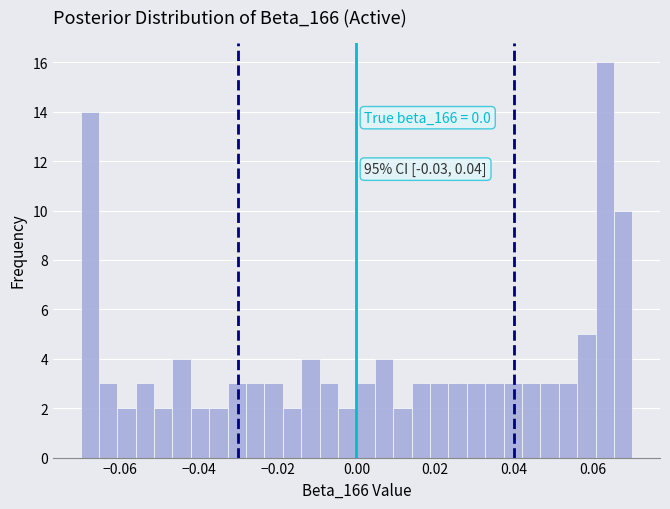

Around what value on the x-axis is the tallest bar? Give the approximate position of its centre, as read against the axis.

0.064